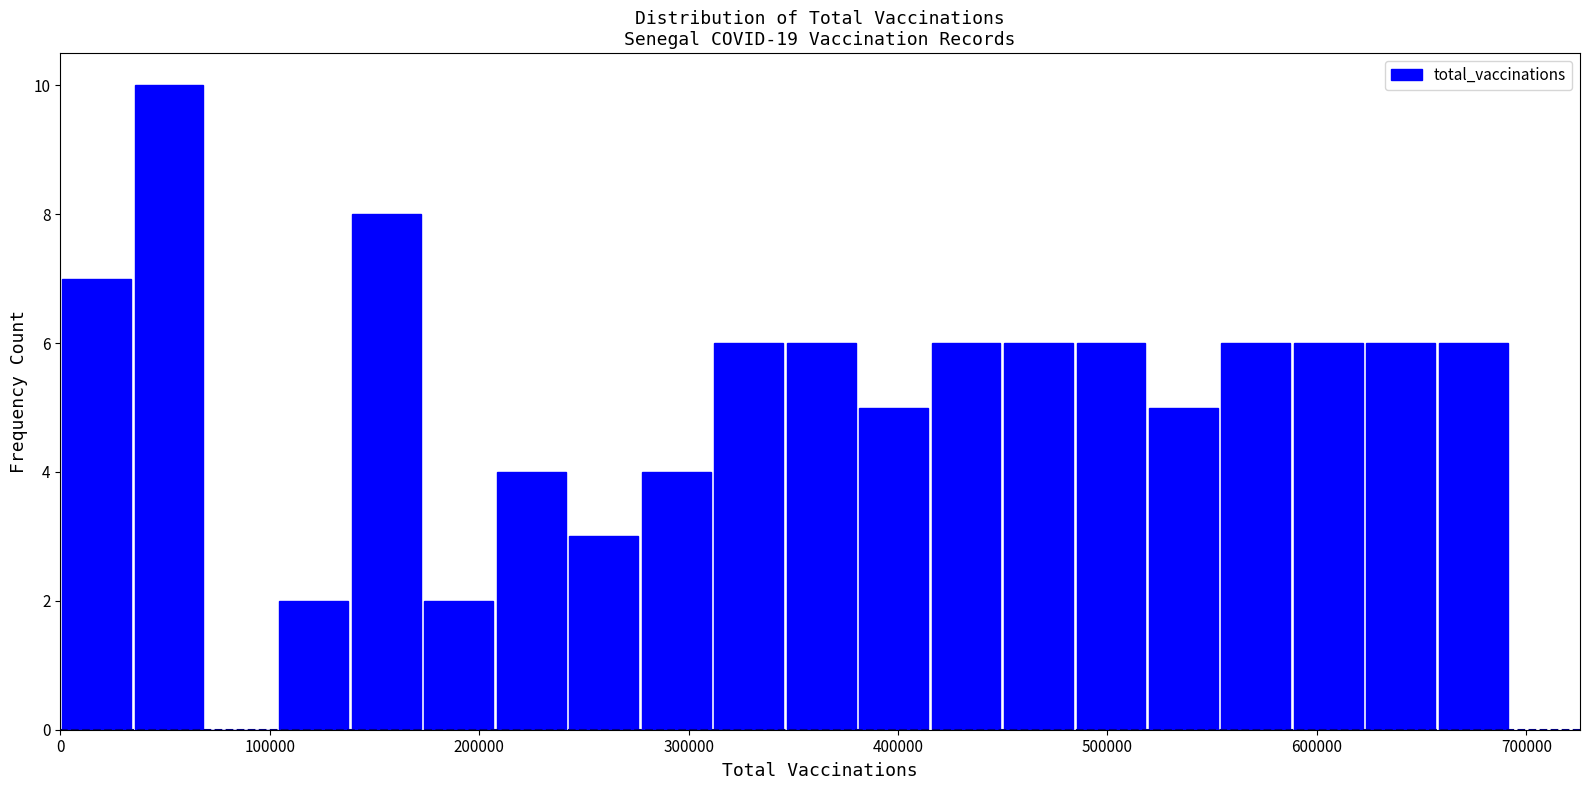

Around what value on the x-axis is the tallest bar? Give the approximate position of its centre, as read against the axis.

50000